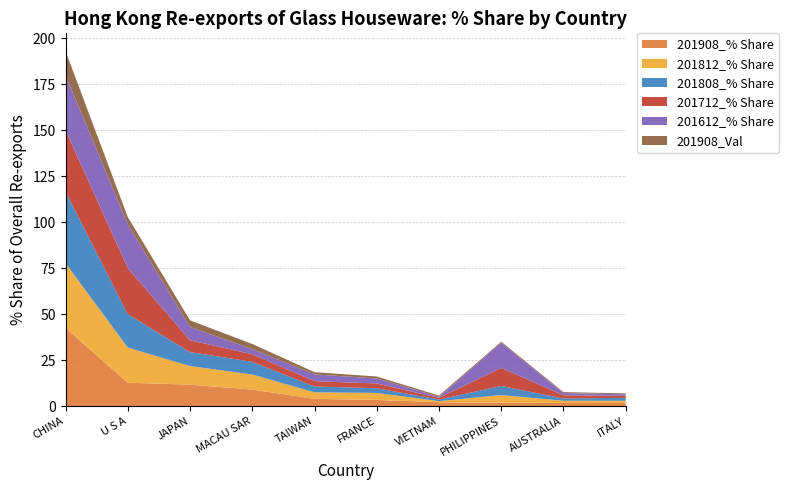

Reading right to left, transcribe all the data shown in this chart.

201908_% Share: ITALY=1.6	AUSTRALIA=1.7	PHILIPPINES=1.8	VIETNAM=2.1	FRANCE=3.4	TAIWAN=3.9	MACAU SAR=9.0	JAPAN=11.6	U S A=12.7	CHINA=42.5
201812_% Share: ITALY=1.2	AUSTRALIA=1.2	PHILIPPINES=4.2	VIETNAM=0.6	FRANCE=3.8	TAIWAN=3.5	MACAU SAR=8.2	JAPAN=10.1	U S A=19.1	CHINA=35.3
201808_% Share: ITALY=1.6	AUSTRALIA=1.2	PHILIPPINES=4.9	VIETNAM=0.9	FRANCE=2.6	TAIWAN=3.2	MACAU SAR=6.9	JAPAN=7.6	U S A=18.2	CHINA=38.8
201712_% Share: ITALY=1.1	AUSTRALIA=1.7	PHILIPPINES=9.8	VIETNAM=0.9	FRANCE=2.6	TAIWAN=2.9	MACAU SAR=4.1	JAPAN=6.4	U S A=25.1	CHINA=33.4
201612_% Share: ITALY=0.9	AUSTRALIA=1.2	PHILIPPINES=13.7	VIETNAM=0.6	FRANCE=2.7	TAIWAN=3.7	MACAU SAR=2.8	JAPAN=7.2	U S A=23.8	CHINA=29.9
201908_Val: ITALY=0.5	AUSTRALIA=0.5	PHILIPPINES=0.6	VIETNAM=0.6	FRANCE=1.0	TAIWAN=1.2	MACAU SAR=2.8	JAPAN=3.6	U S A=3.9	CHINA=13.2